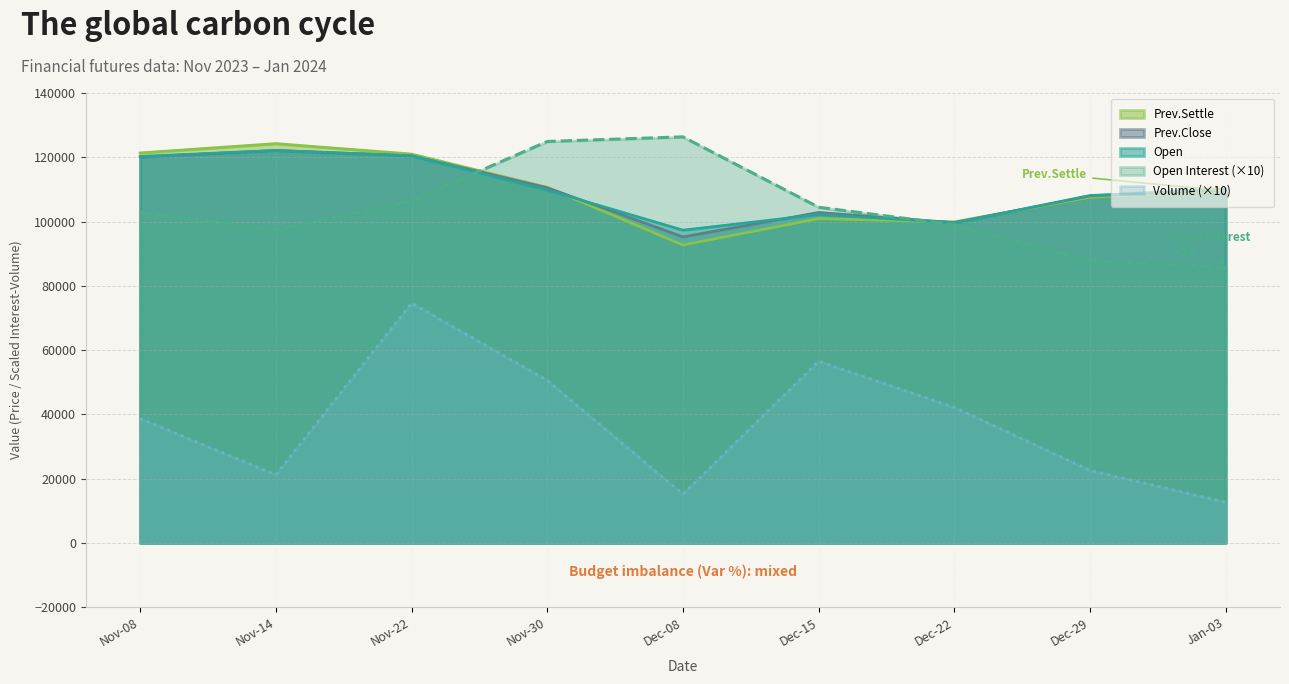

Count the number of categories in the chart.

9